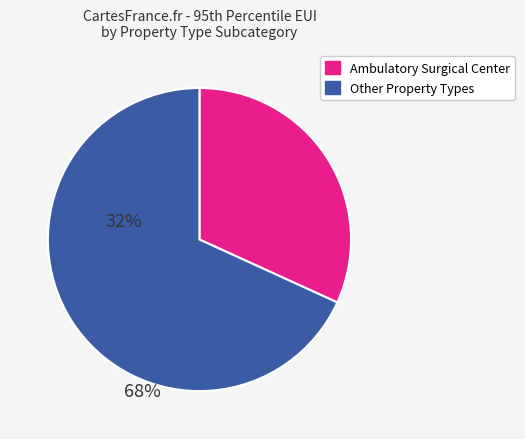

Does any single category account for the majority?

Yes